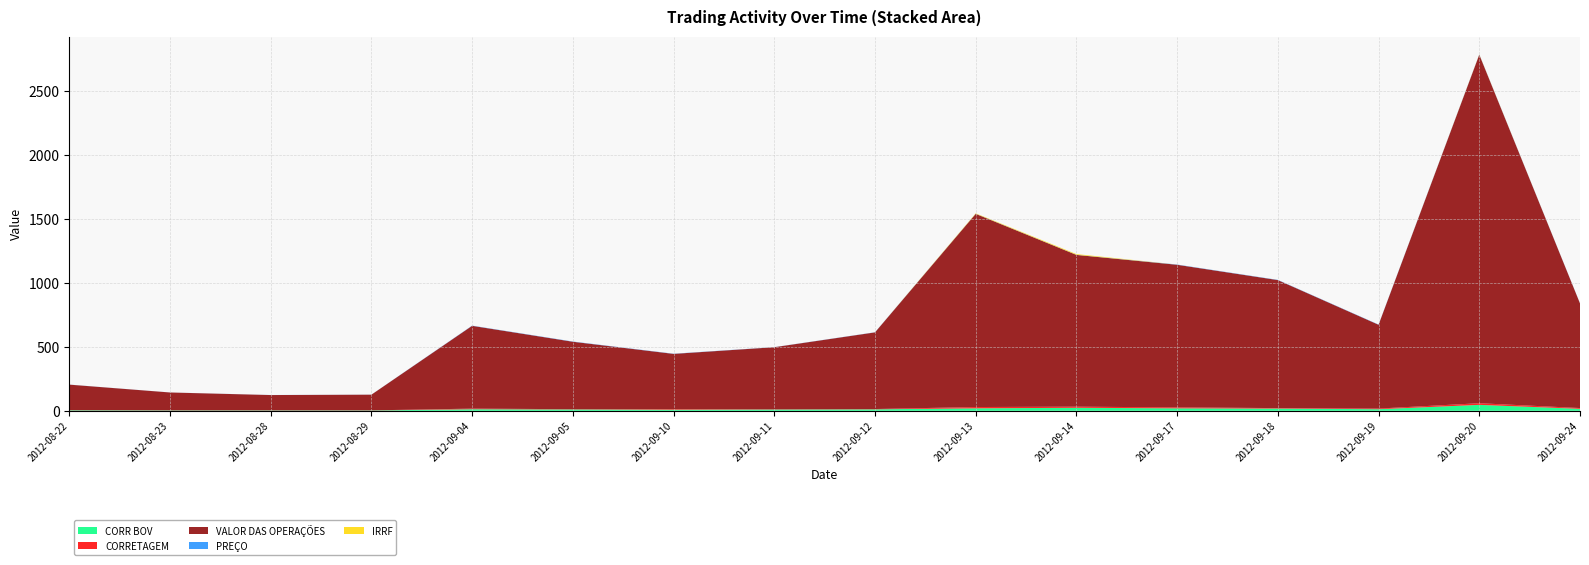

Reading left to right, what are all the values shown in this chart?

CORR BOV: 2012-08-22=4.0	2012-08-23=2.8	2012-08-28=2.7	2012-08-29=2.7	2012-09-04=12.2	2012-09-05=10.4	2012-09-10=8.6	2012-09-11=9.7	2012-09-12=11.5	2012-09-13=19.4	2012-09-14=23.5	2012-09-17=19.2	2012-09-18=17.5	2012-09-19=12.3	2012-09-20=46.4	2012-09-24=15.4
CORRETAGEM: 2012-08-22=0.8	2012-08-23=0.6	2012-08-28=0.5	2012-08-29=0.5	2012-09-04=4.9	2012-09-05=2.1	2012-09-10=4.8	2012-09-11=1.9	2012-09-12=2.3	2012-09-13=10.1	2012-09-14=8.7	2012-09-17=7.7	2012-09-18=3.5	2012-09-19=5.0	2012-09-20=12.8	2012-09-24=6.0
VALOR DAS OPERAÇÕES: 2012-08-22=200.0	2012-08-23=140.0	2012-08-28=120.0	2012-08-29=123.0	2012-09-04=648.0	2012-09-05=528.0	2012-09-10=432.0	2012-09-11=486.0	2012-09-12=600.0	2012-09-13=1512.0	2012-09-14=1188.0	2012-09-17=1116.0	2012-09-18=1002.0	2012-09-19=656.0	2012-09-20=2728.0	2012-09-24=819.0
PREÇO: 2012-08-22=0.5	2012-08-23=0.3	2012-08-28=0.4	2012-08-29=0.4	2012-09-04=1.6	2012-09-05=1.8	2012-09-10=1.4	2012-09-11=0.8	2012-09-12=1.0	2012-09-13=0.8	2012-09-14=0.8	2012-09-17=1.9	2012-09-18=1.6	2012-09-19=1.6	2012-09-20=1.4	2012-09-24=1.2
IRRF: 2012-08-22=0.0	2012-08-23=0.0	2012-08-28=0.0	2012-08-29=0.0	2012-09-04=0.0	2012-09-05=0.0	2012-09-10=0.0	2012-09-11=0.0	2012-09-12=0.0	2012-09-13=3.3	2012-09-14=5.6	2012-09-17=0.1	2012-09-18=0.0	2012-09-19=0.0	2012-09-20=1.4	2012-09-24=0.0